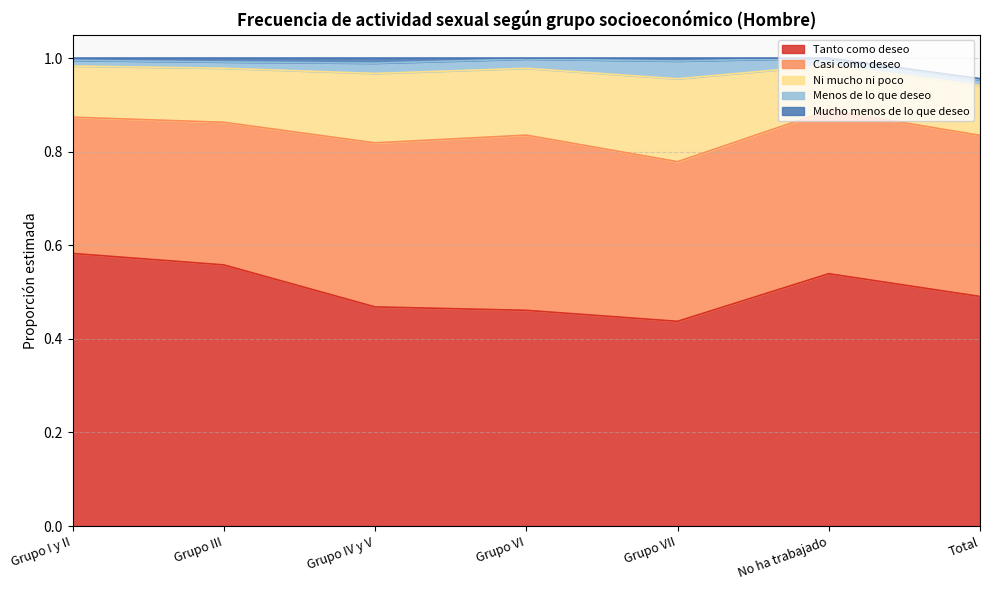

At which category is the sum across all series the highest?

Grupo I y II